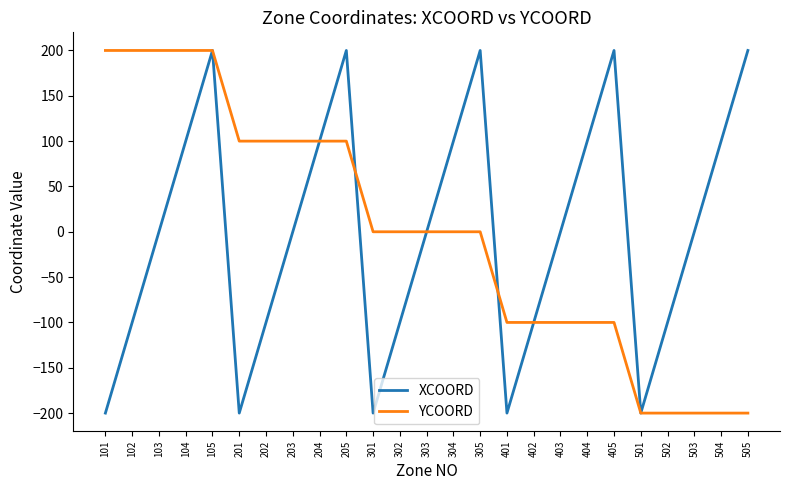

What is the difference between the highest and lowest values at 504?

300